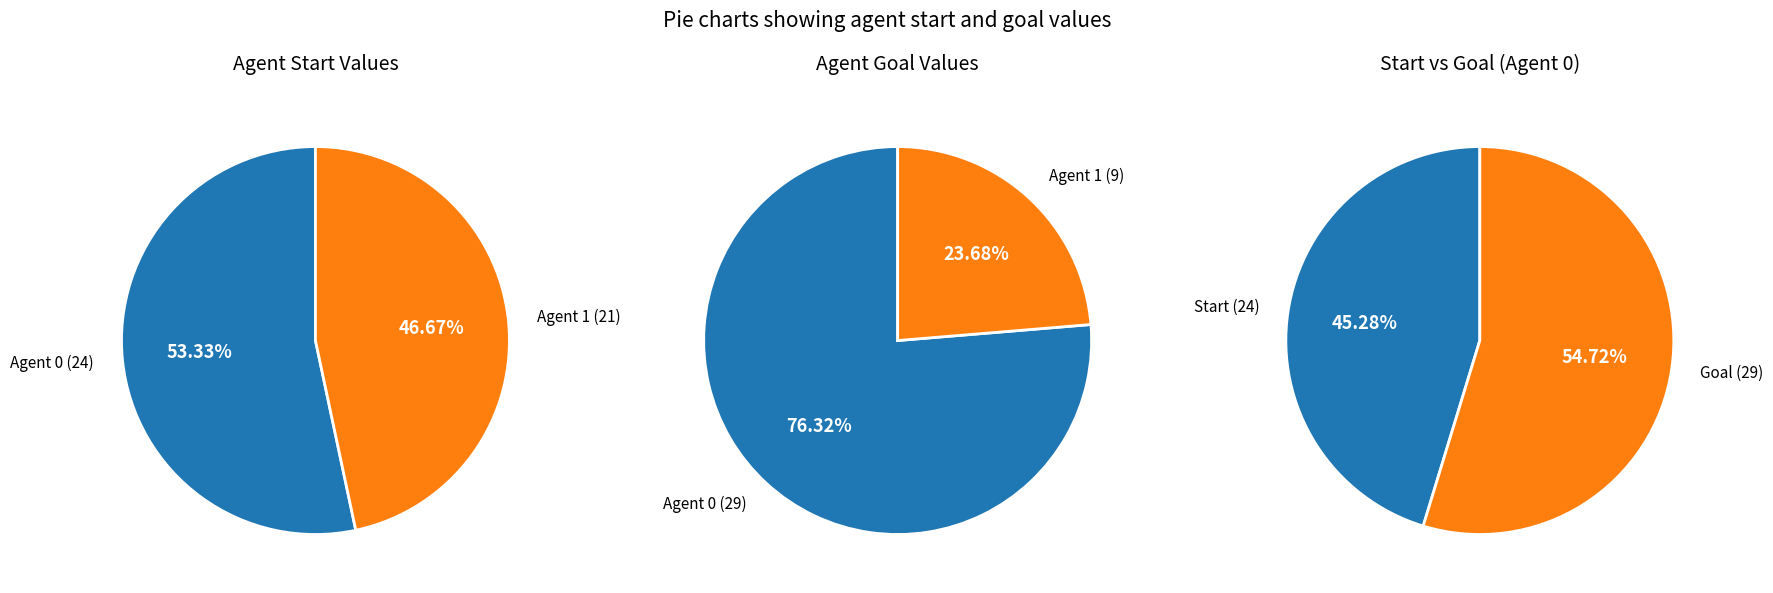

What percentage do 0 and 1 together represent?

100.0%